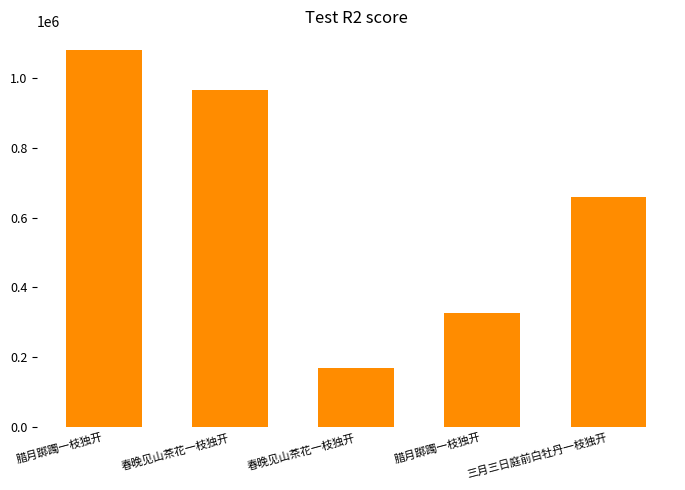

How many data points does each series have?

5